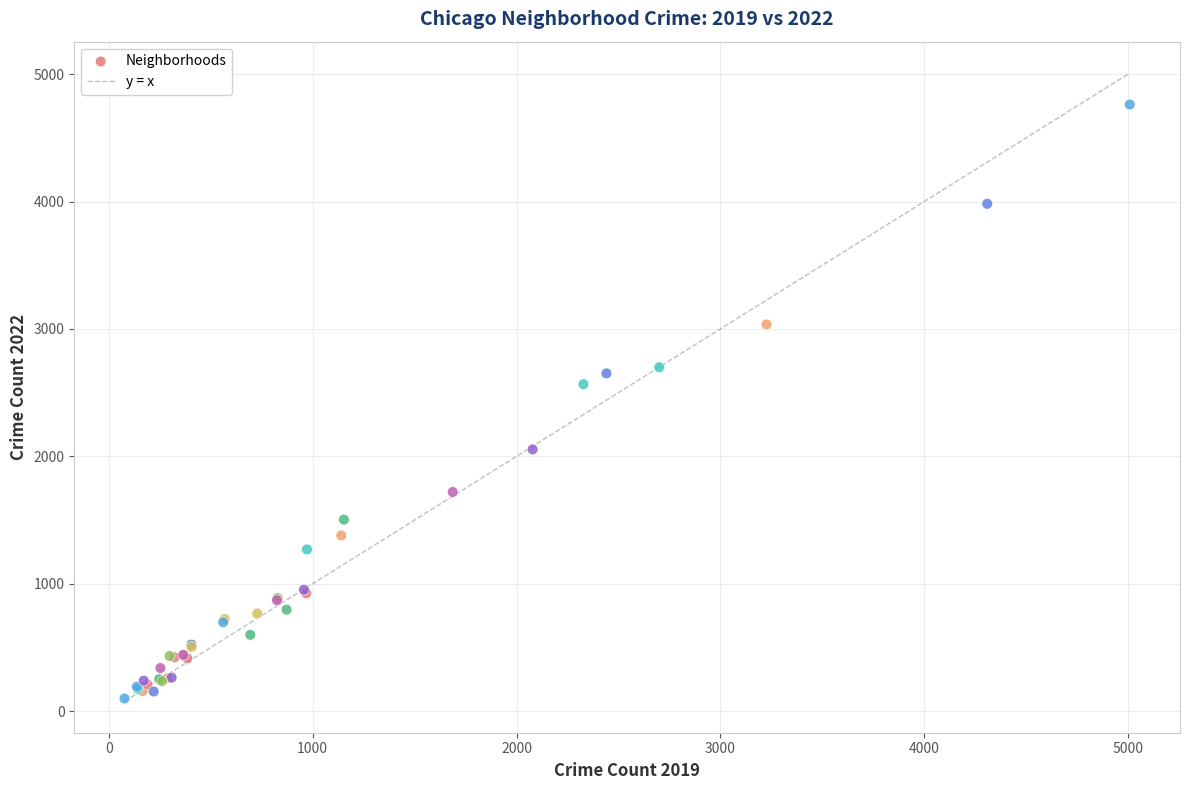

What Y value in the scatter plot is closest to 2430?

2566